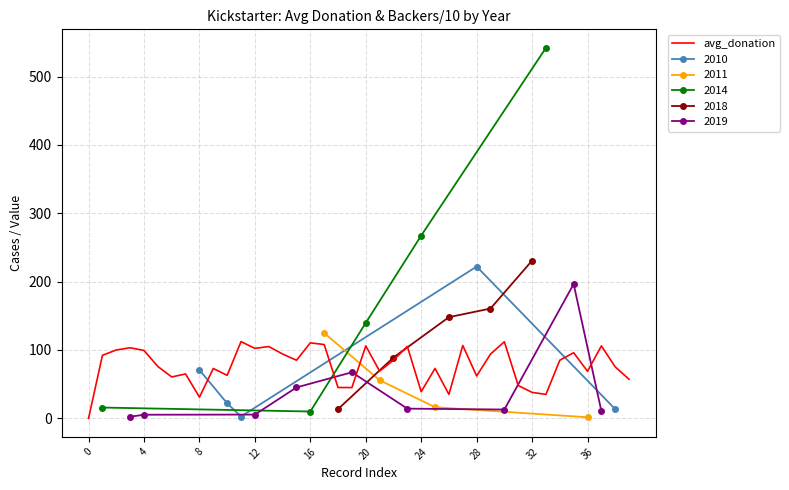

What is the difference between the maximum and minimum values?

112.2